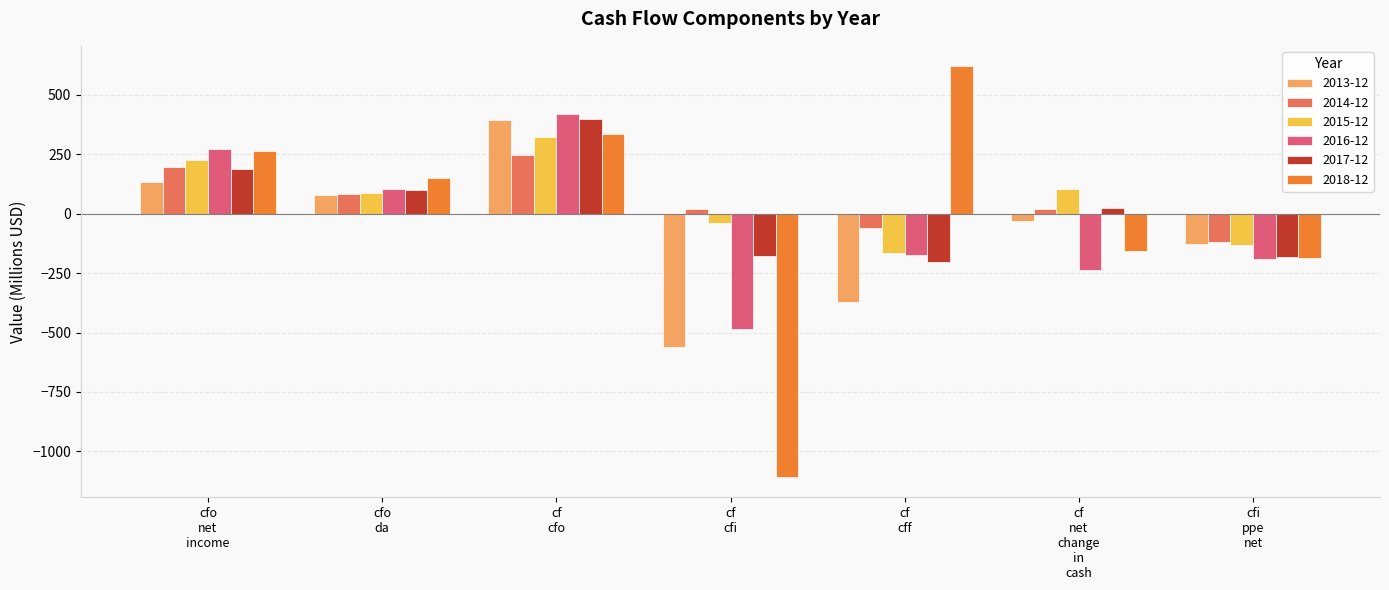

At which category is the sum across all series the highest?

cf
cfo